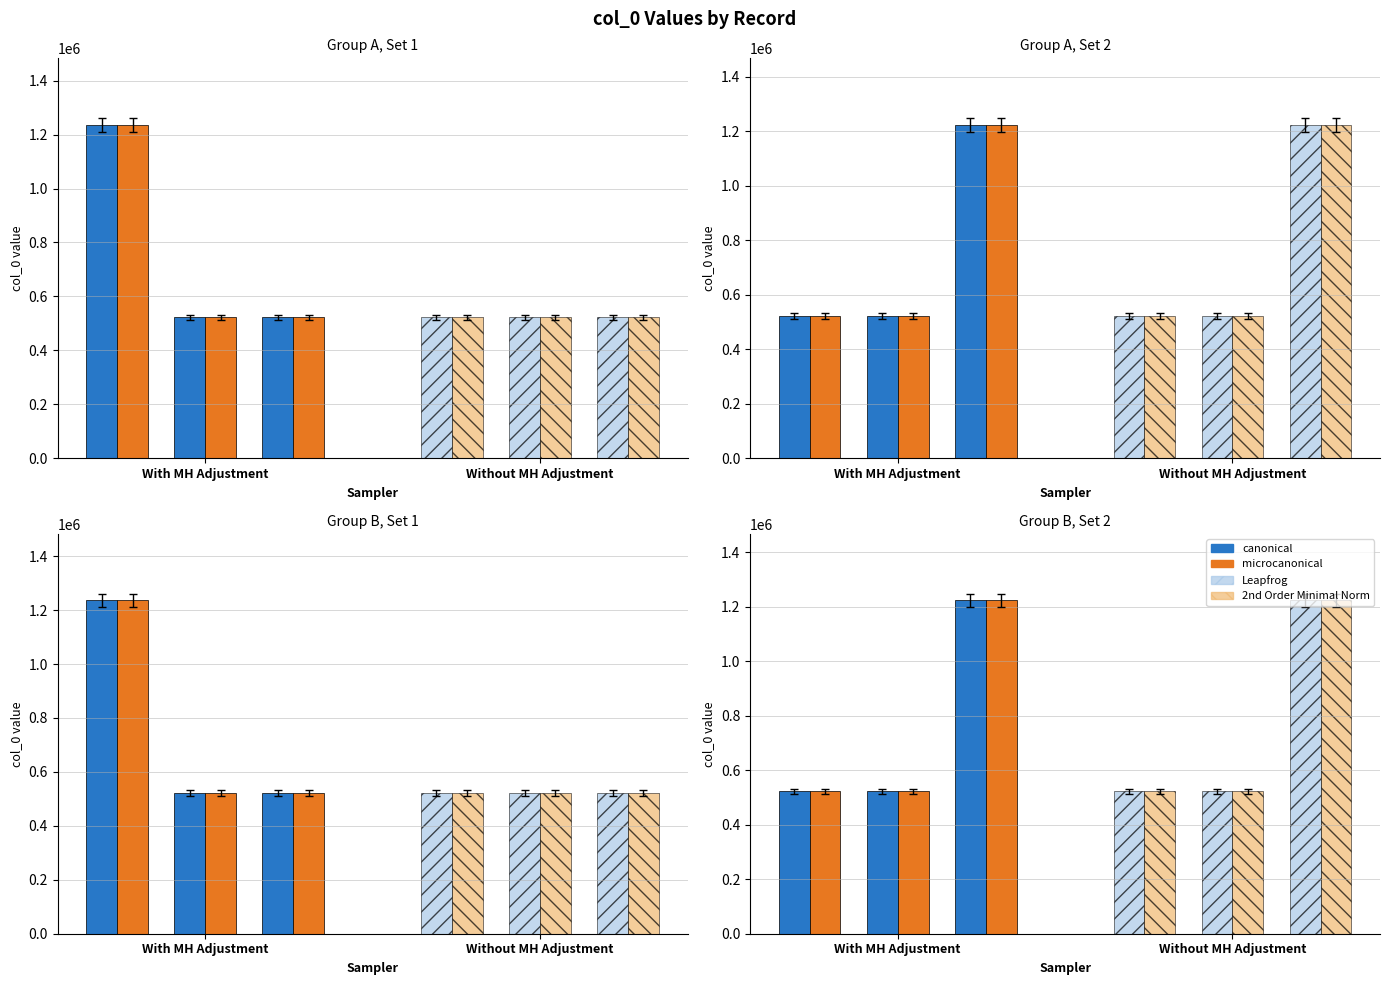

Reading left to right, extract all data points from this chart.

canonical: 522402	522393	1223647
microcanonical: 522402	522393	1223647
canonical (hatch): 522397	522394	1223646
microcanonical (hatch): 522397	522394	1223646